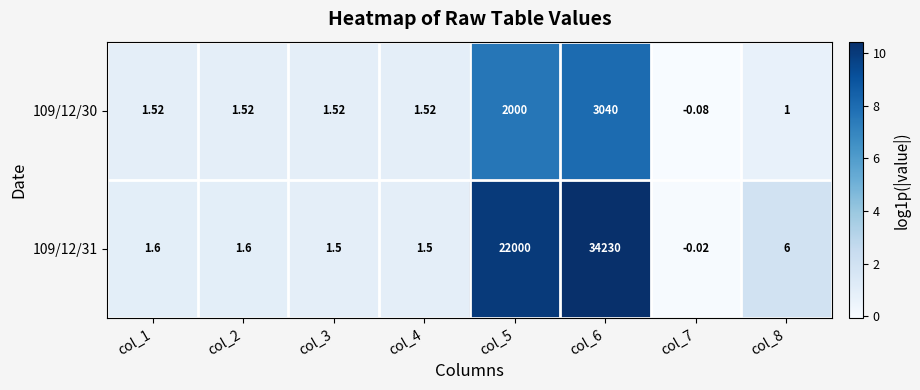

At how many categories does at least one series exceed 9?

2